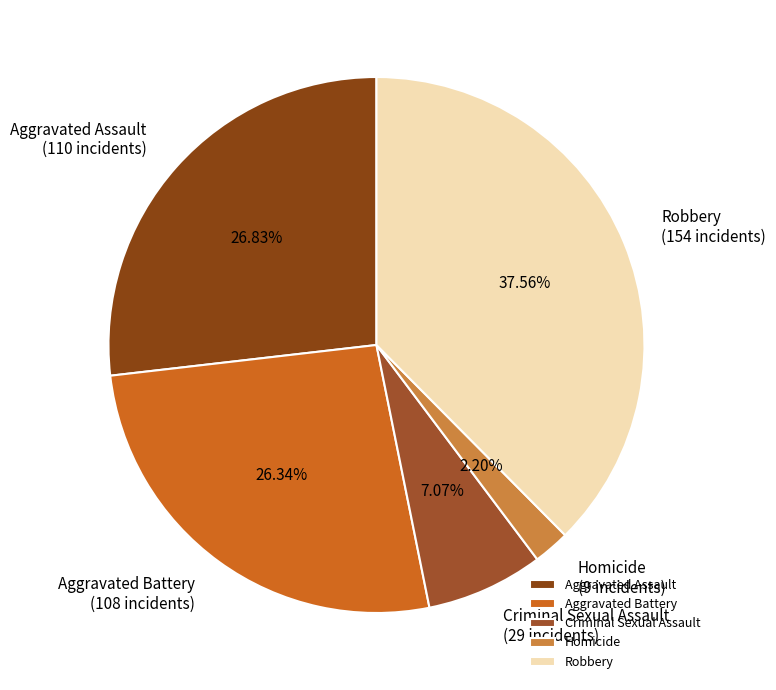

To the nearest percent, what portion does Criminal Sexual Assault represent?

7%